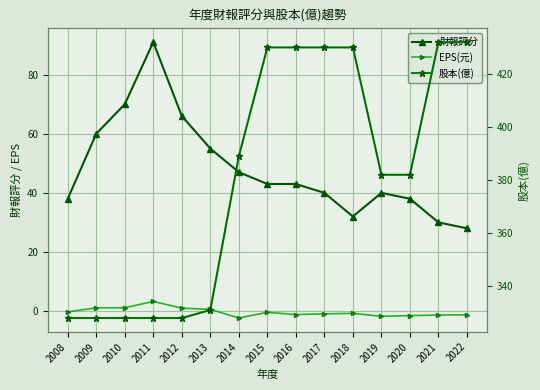

How many values in the 財報評分 series are below 43?

7